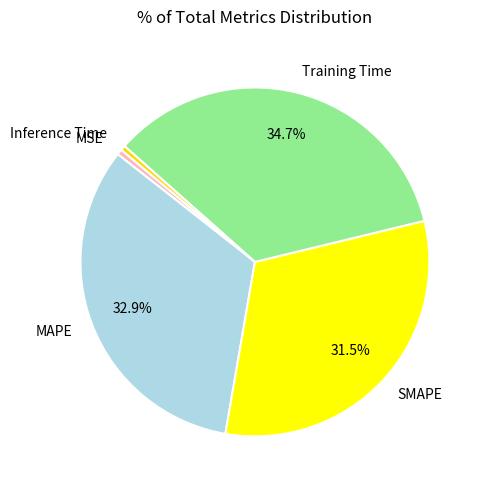

Combined, do MSE and SMAPE account for over 50%?

No